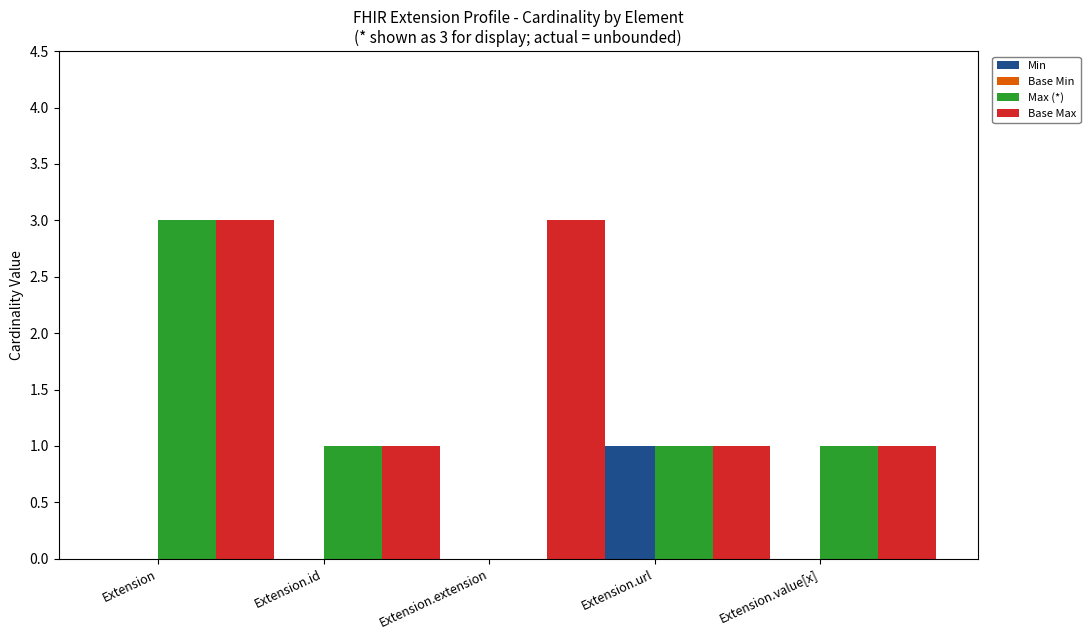

What value does the Base Max series have at Extension?

3